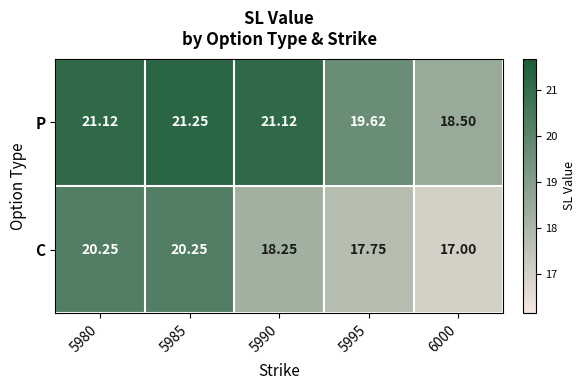

Which series has the largest total across all categories?

P